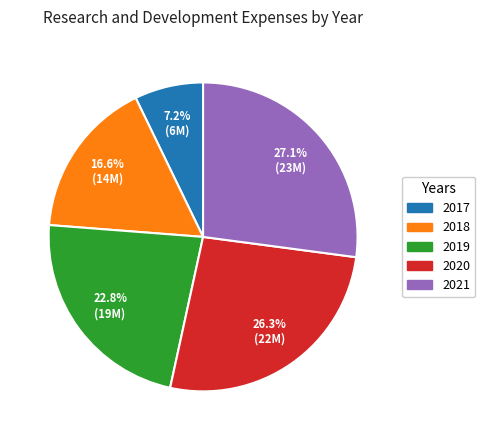

What percentage is the 2021 slice, to the nearest percent?

27%